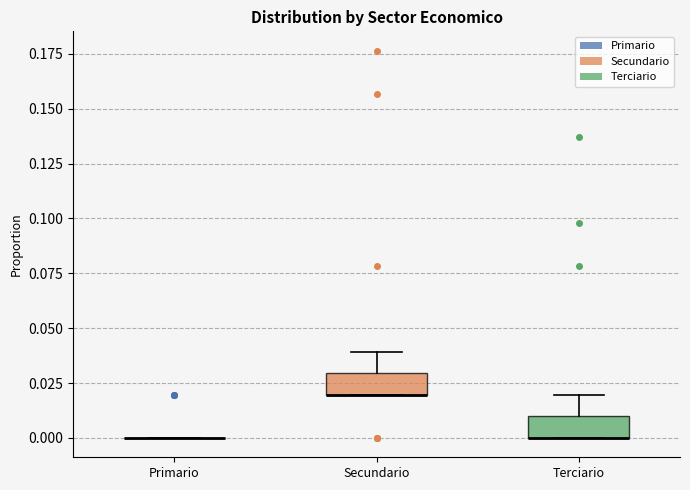

Reading left to right, read every box against the y-axis: the position of its median line, the range the box covers, and the ends of its whiskers. The values are not printed on the chart, so give them approximately, as read against the axis.

Primario: box collapsed to a line at 0.00, whiskers 0.00 to 0.00
Secundario: median 0.02 (drawn on the box's lower edge), box 0.02 to 0.03, whiskers 0.02 to 0.04
Terciario: median 0.00 (drawn on the box's lower edge), box 0.00 to 0.01, whiskers 0.00 to 0.02